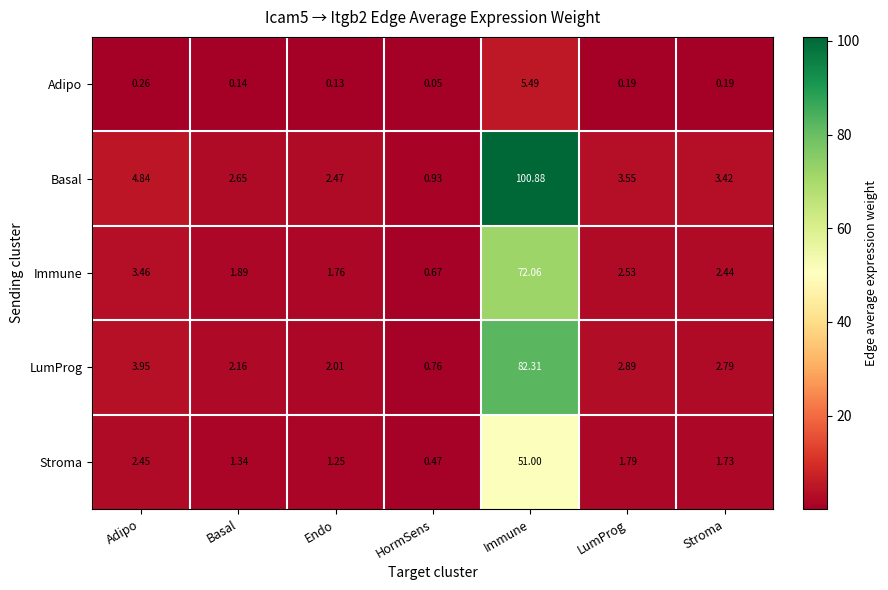

At which category does the chart reach its peak across all series?

Immune